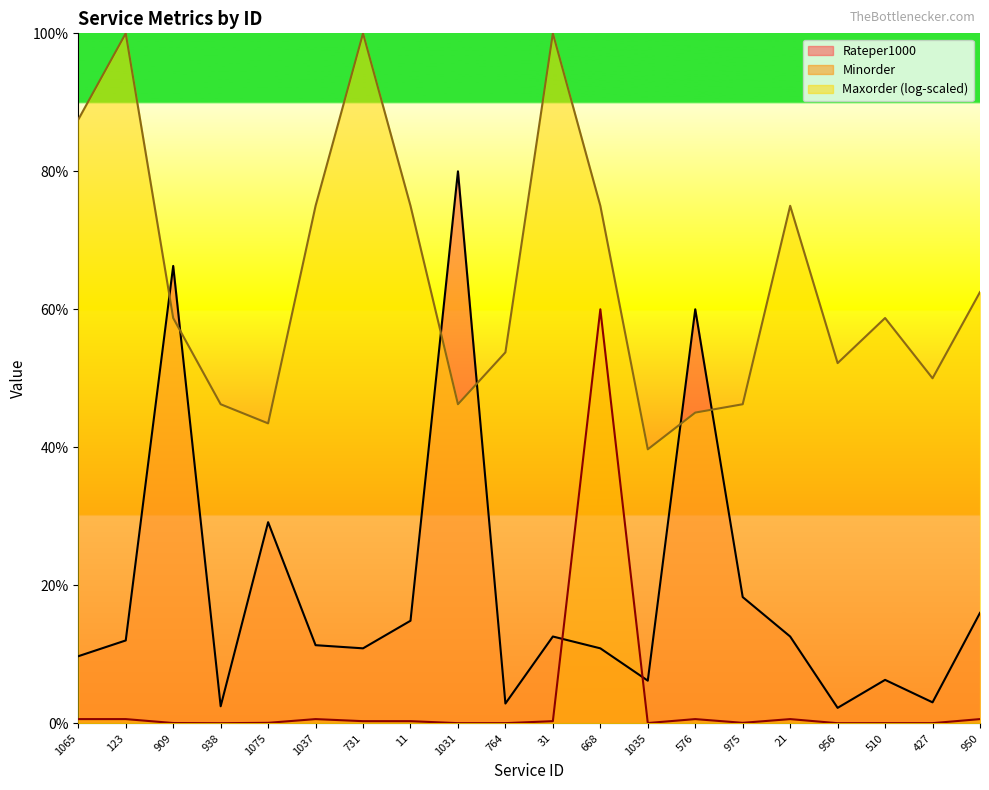

List the series in order of their peak value, highest first.

Maxorder (log-scaled), Rateper1000, Minorder